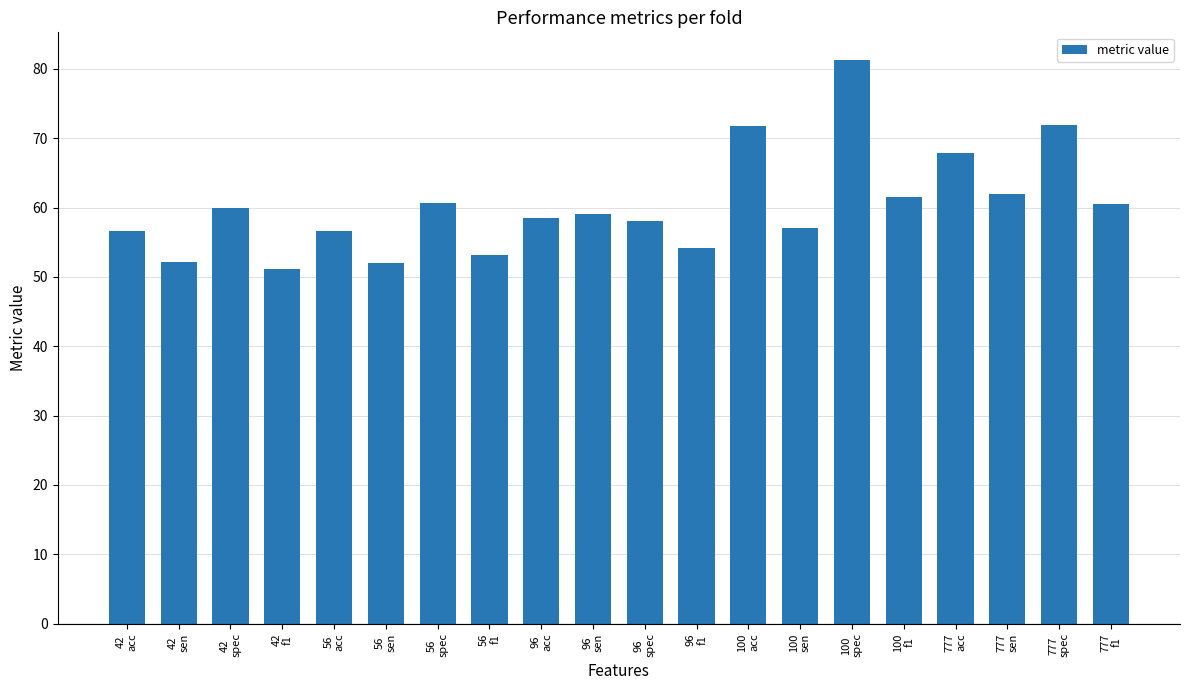

What is the value of the 2nd bar from the left?

52.2